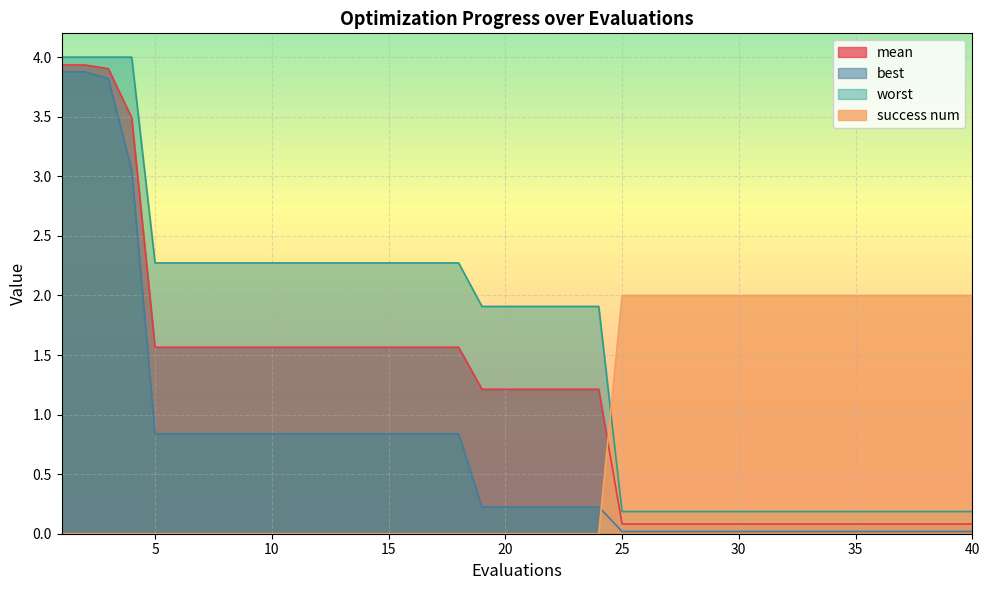

Reading left to right, transcribe all the data shown in this chart.

mean: 1=3.9	2=3.9	3=3.9	4=3.5	5=1.6	6=1.6	7=1.6	8=1.6	9=1.6	10=1.6	11=1.6	12=1.6	13=1.6	14=1.6	15=1.6	16=1.6	17=1.6	18=1.6	19=1.2	20=1.2	21=1.2	22=1.2	23=1.2	24=1.2	25=0.1	26=0.1	27=0.1	28=0.1	29=0.1	30=0.1	31=0.1	32=0.1	33=0.1	34=0.1	35=0.1	36=0.1	37=0.1	38=0.1	39=0.1	40=0.1
best: 1=3.9	2=3.9	3=3.8	4=3.1	5=0.8	6=0.8	7=0.8	8=0.8	9=0.8	10=0.8	11=0.8	12=0.8	13=0.8	14=0.8	15=0.8	16=0.8	17=0.8	18=0.8	19=0.2	20=0.2	21=0.2	22=0.2	23=0.2	24=0.2	25=0.0	26=0.0	27=0.0	28=0.0	29=0.0	30=0.0	31=0.0	32=0.0	33=0.0	34=0.0	35=0.0	36=0.0	37=0.0	38=0.0	39=0.0	40=0.0
worst: 1=4.0	2=4.0	3=4.0	4=4.0	5=2.3	6=2.3	7=2.3	8=2.3	9=2.3	10=2.3	11=2.3	12=2.3	13=2.3	14=2.3	15=2.3	16=2.3	17=2.3	18=2.3	19=1.9	20=1.9	21=1.9	22=1.9	23=1.9	24=1.9	25=0.2	26=0.2	27=0.2	28=0.2	29=0.2	30=0.2	31=0.2	32=0.2	33=0.2	34=0.2	35=0.2	36=0.2	37=0.2	38=0.2	39=0.2	40=0.2
success num: 1=0.0	2=0.0	3=0.0	4=0.0	5=0.0	6=0.0	7=0.0	8=0.0	9=0.0	10=0.0	11=0.0	12=0.0	13=0.0	14=0.0	15=0.0	16=0.0	17=0.0	18=0.0	19=0.0	20=0.0	21=0.0	22=0.0	23=0.0	24=0.0	25=2.0	26=2.0	27=2.0	28=2.0	29=2.0	30=2.0	31=2.0	32=2.0	33=2.0	34=2.0	35=2.0	36=2.0	37=2.0	38=2.0	39=2.0	40=2.0